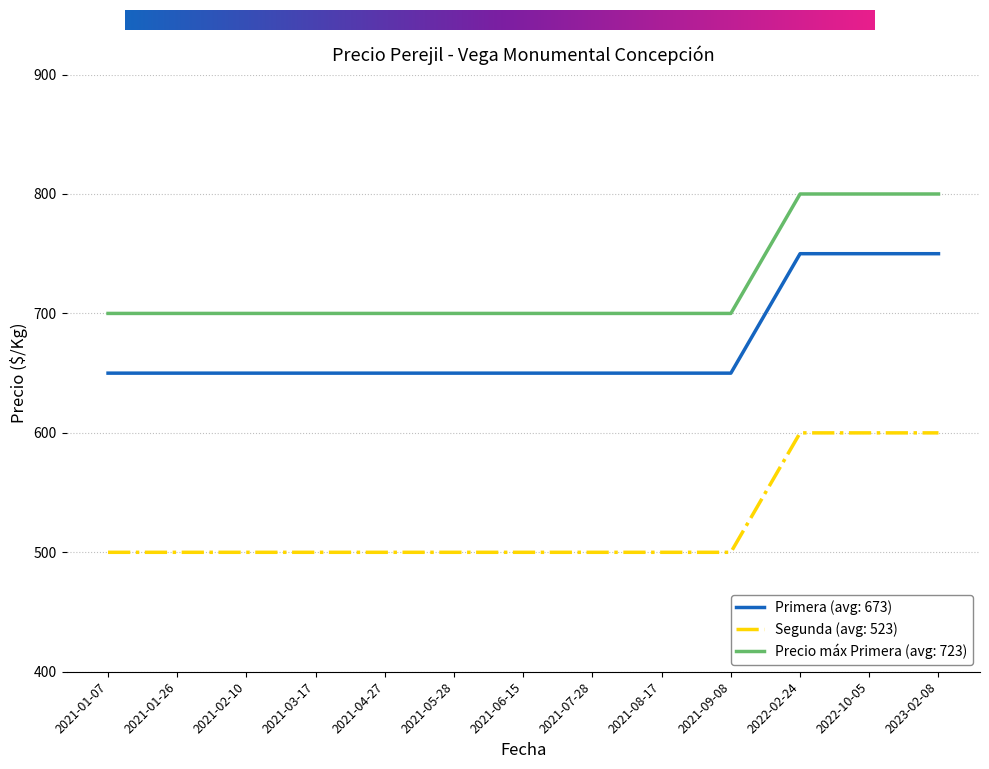

True or false: Primera (avg: 673) and Precio máx Primera (avg: 723) cross at least once.

False